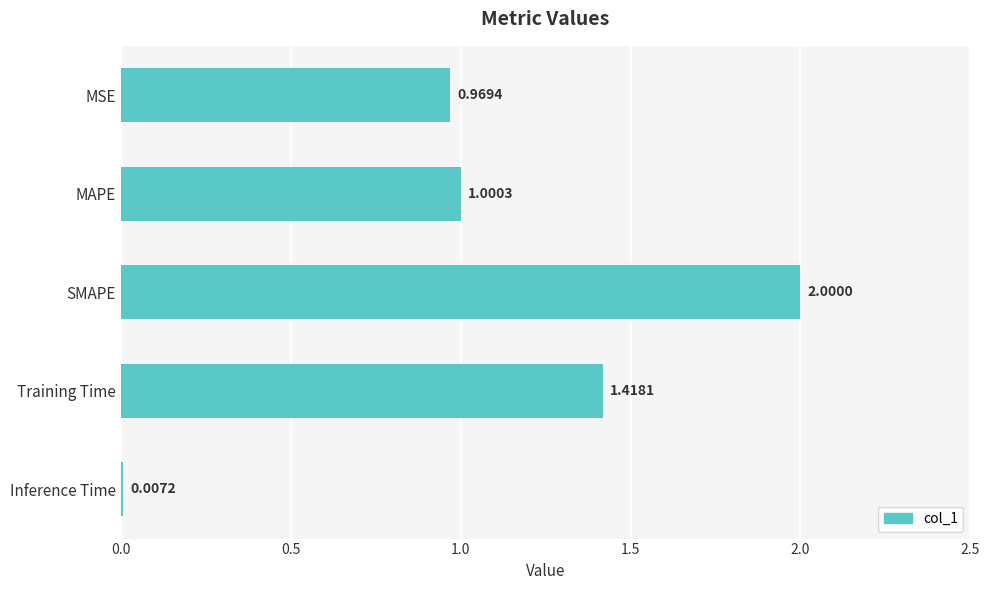

How many data points does each series have?

5